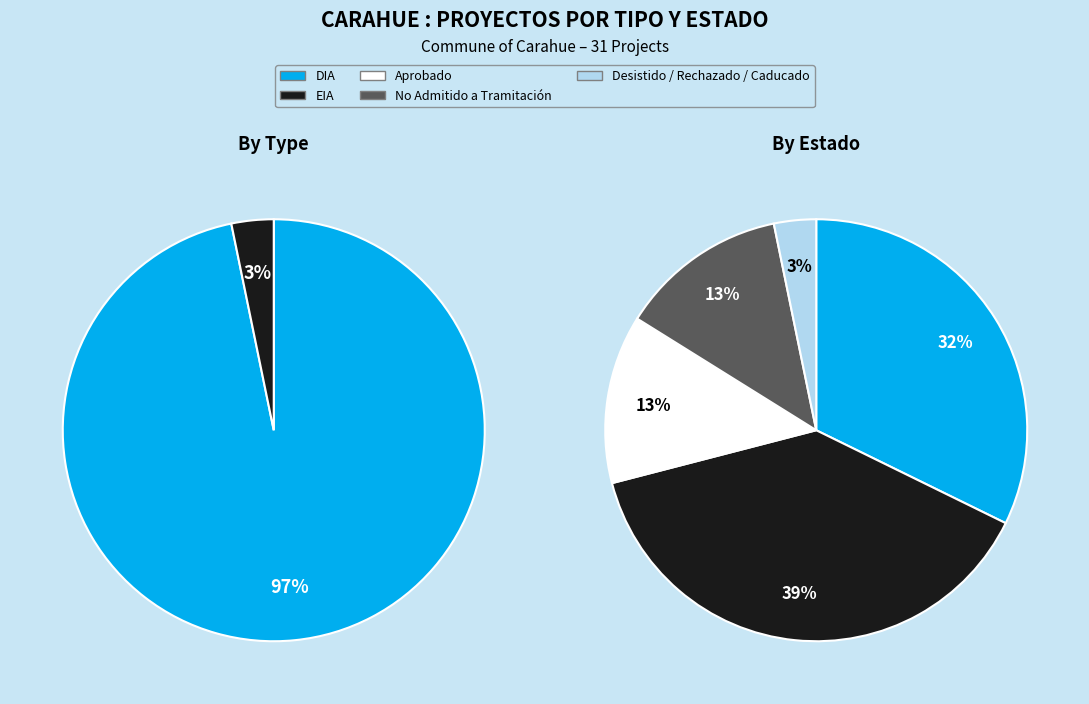

How many slices are in this pie chart?

2